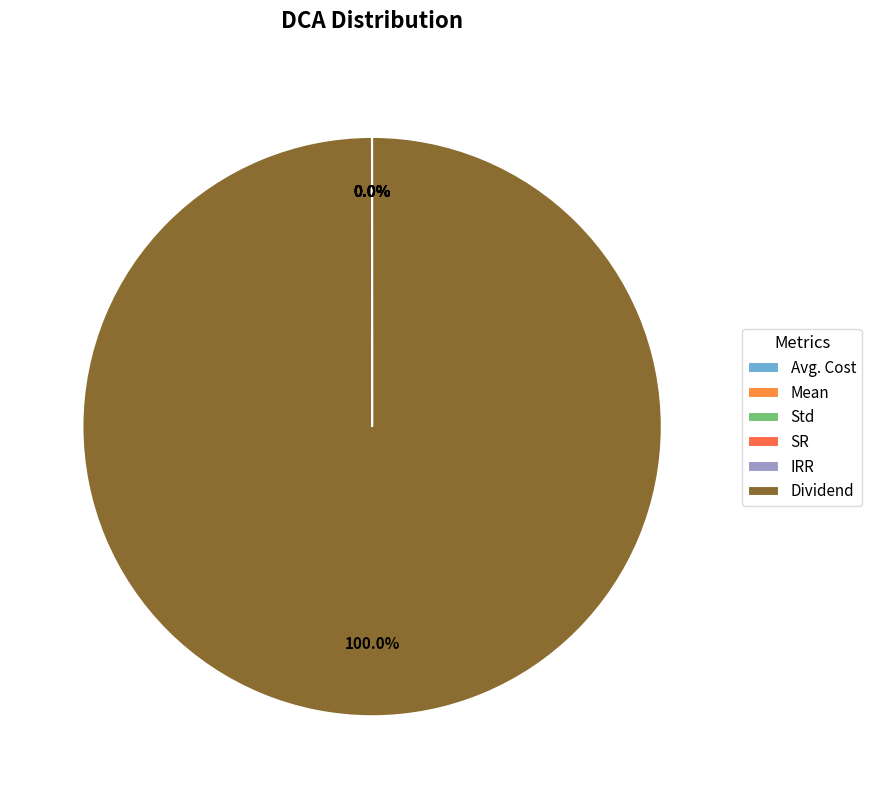

How many slices are in this pie chart?

6